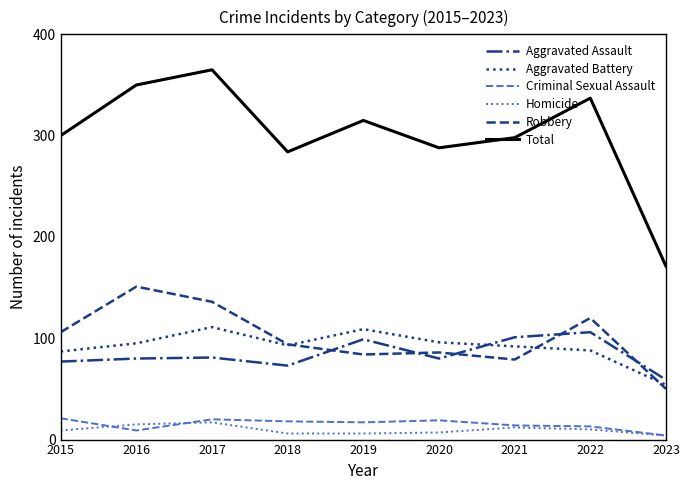

Which series has the largest total across all categories?

Total